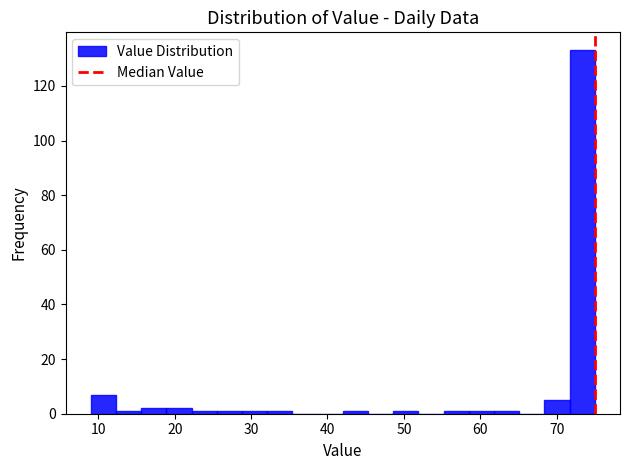

Read against the x-axis, roughly where is the centre of the tallest bar?

73